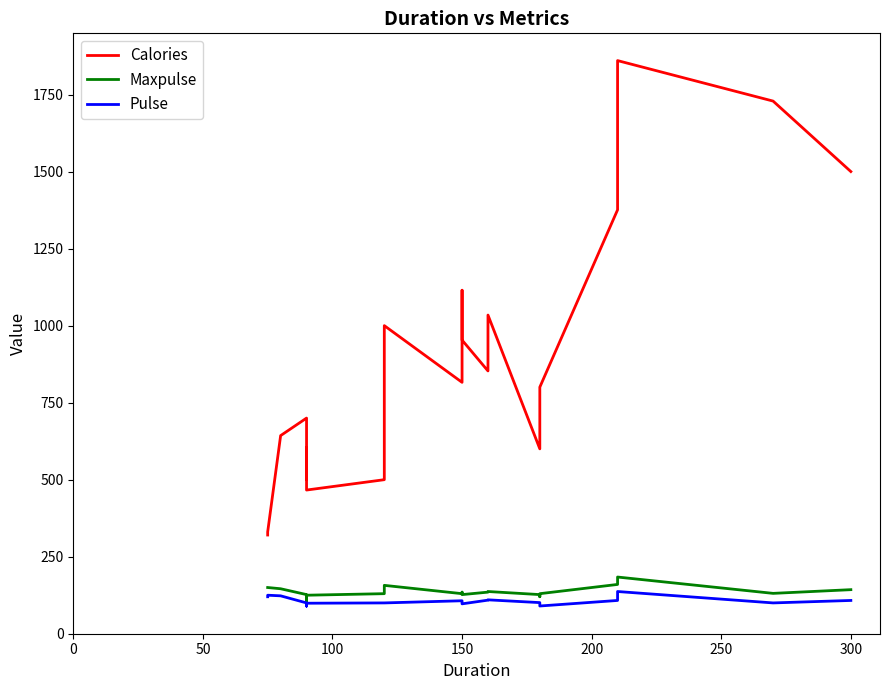

Count the number of categories in the chart.

27